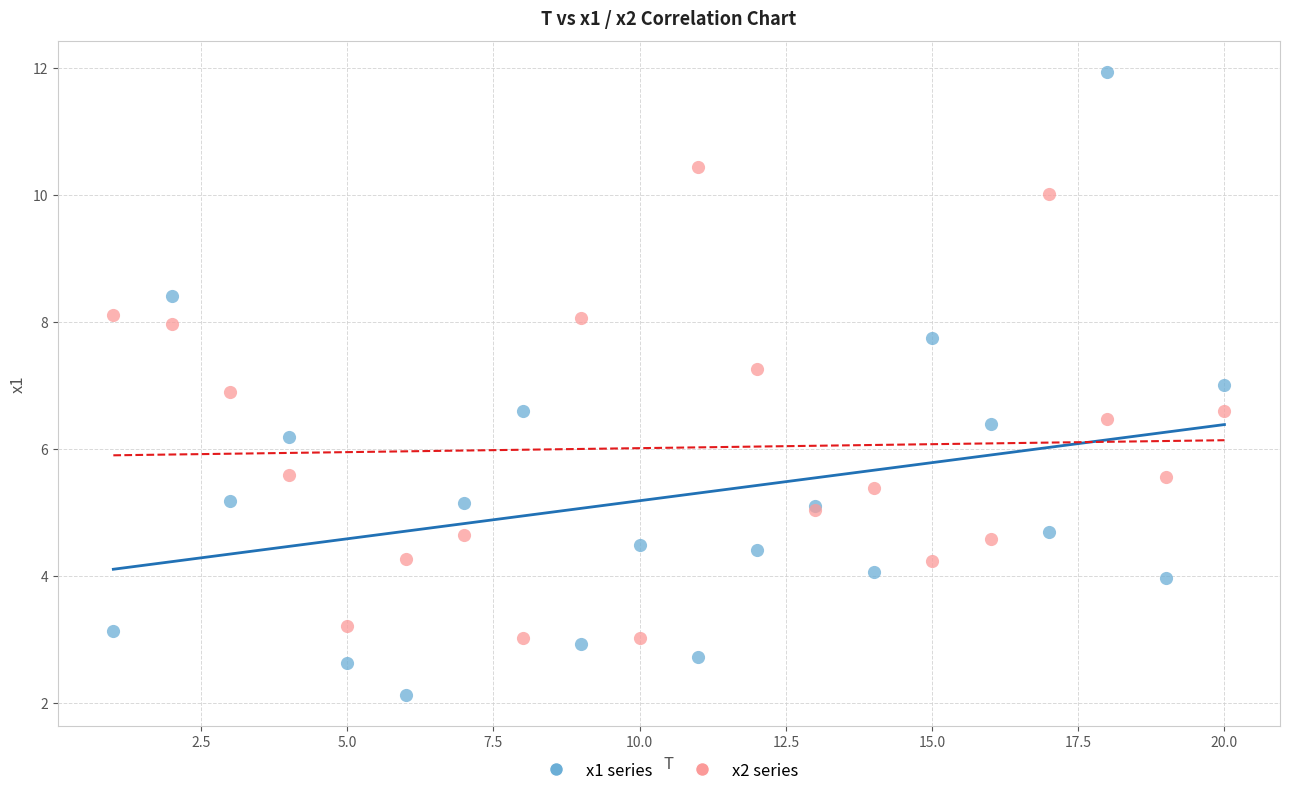

Which series reaches the maximum Y coordinate?

x1 series